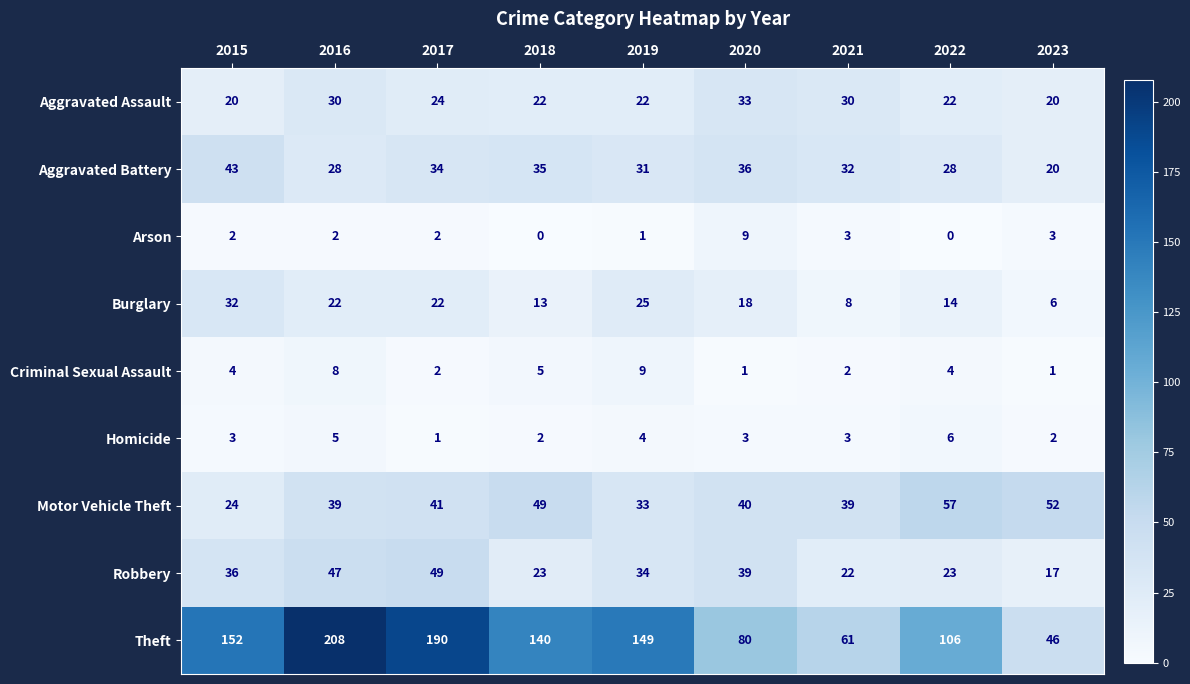

What is the approximate value of Homicide at 2019?

4